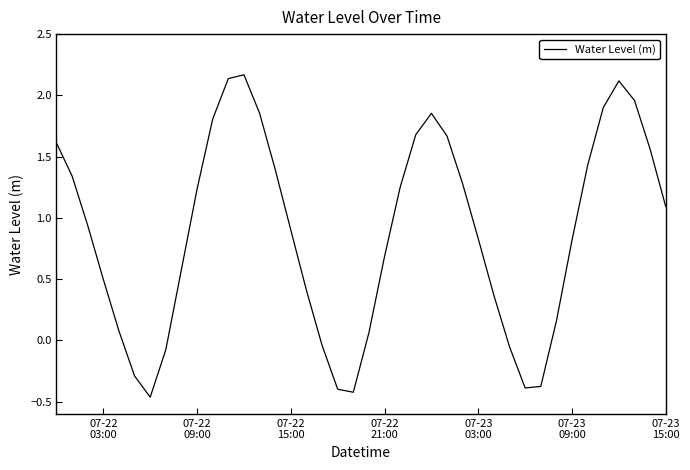

What is the difference between the maximum and minimum values?

2.6